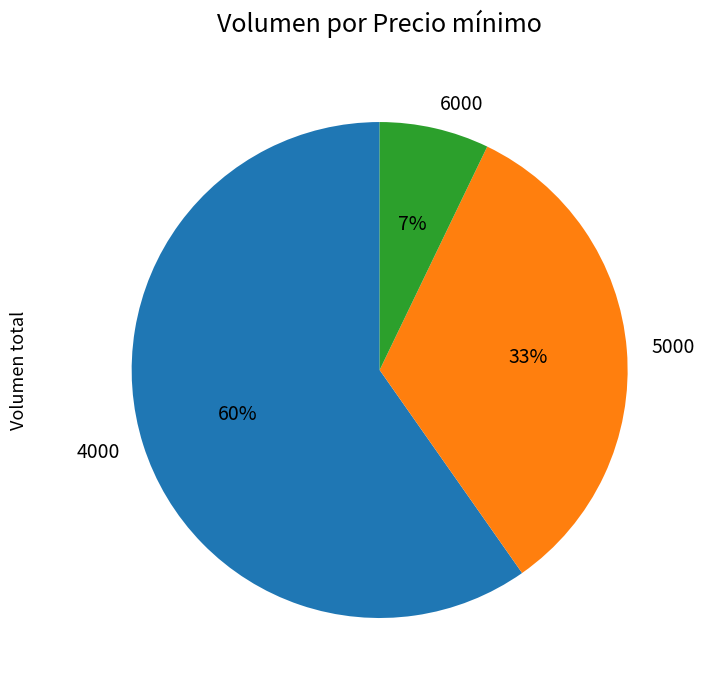

How many segments does this pie chart have?

3